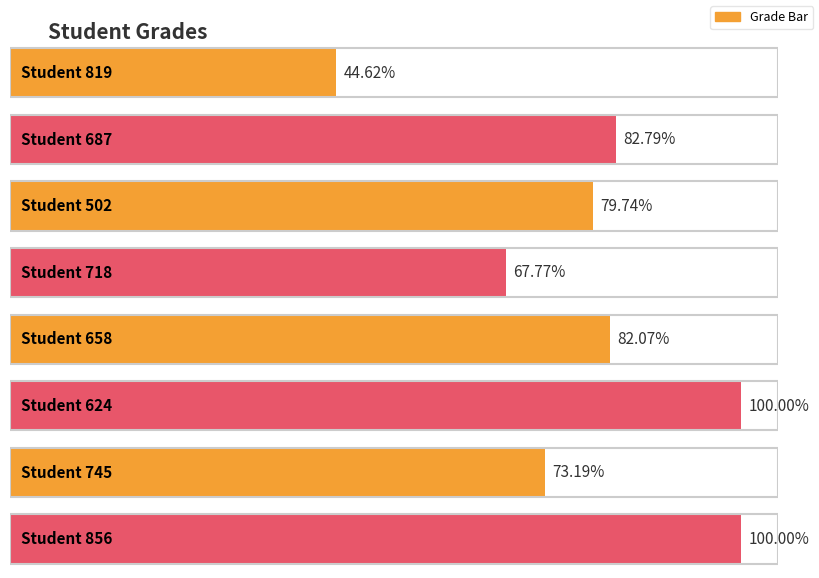

What is the ratio of the value at 718 to the value at 687?

0.8